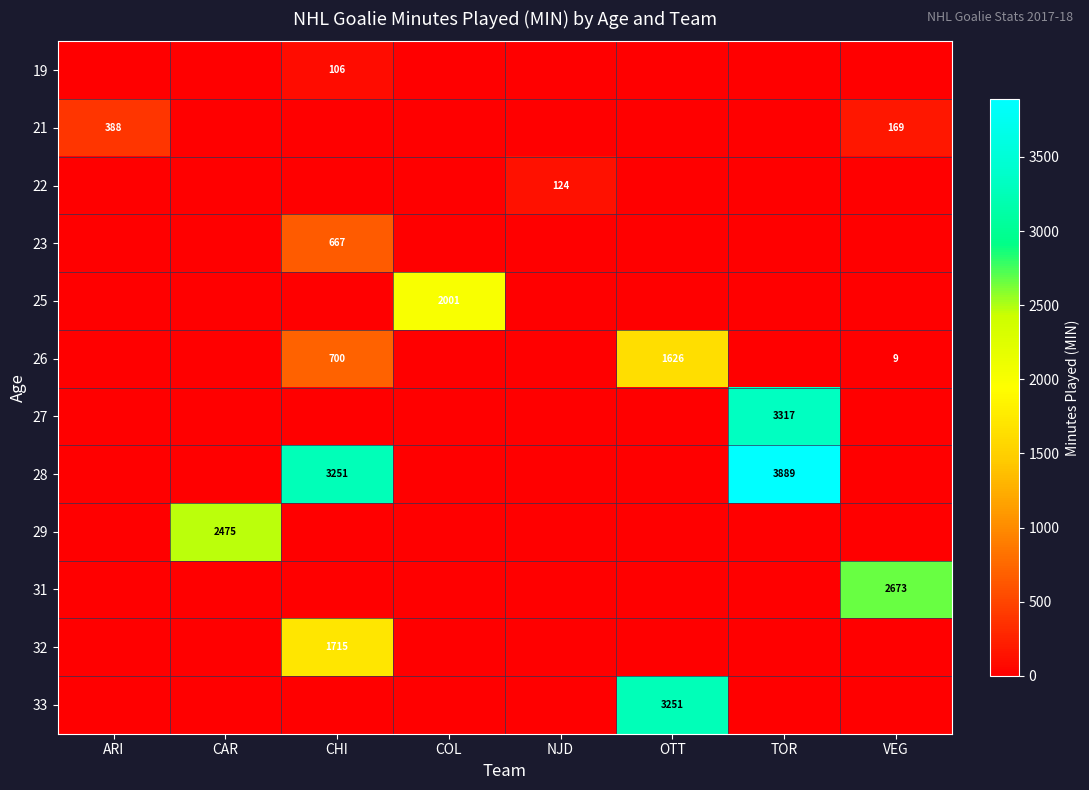

Which series has the largest range (max minus min)?

28